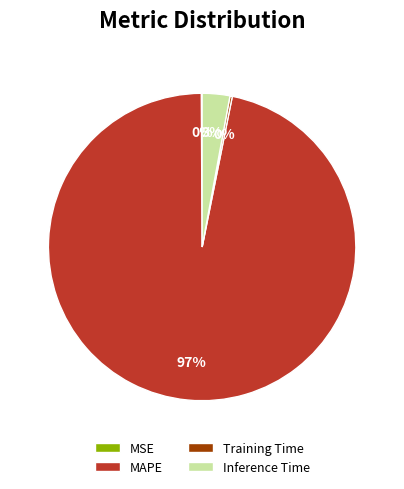

To the nearest percent, what percentage of the pie is Inference Time?

3%